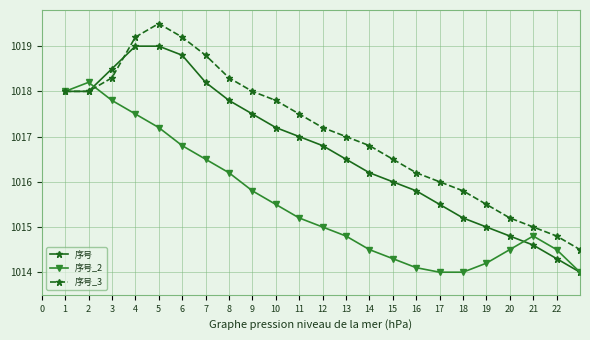

In 序号_3, how many points are higher than both neighbors (excluding endpoints)?

1